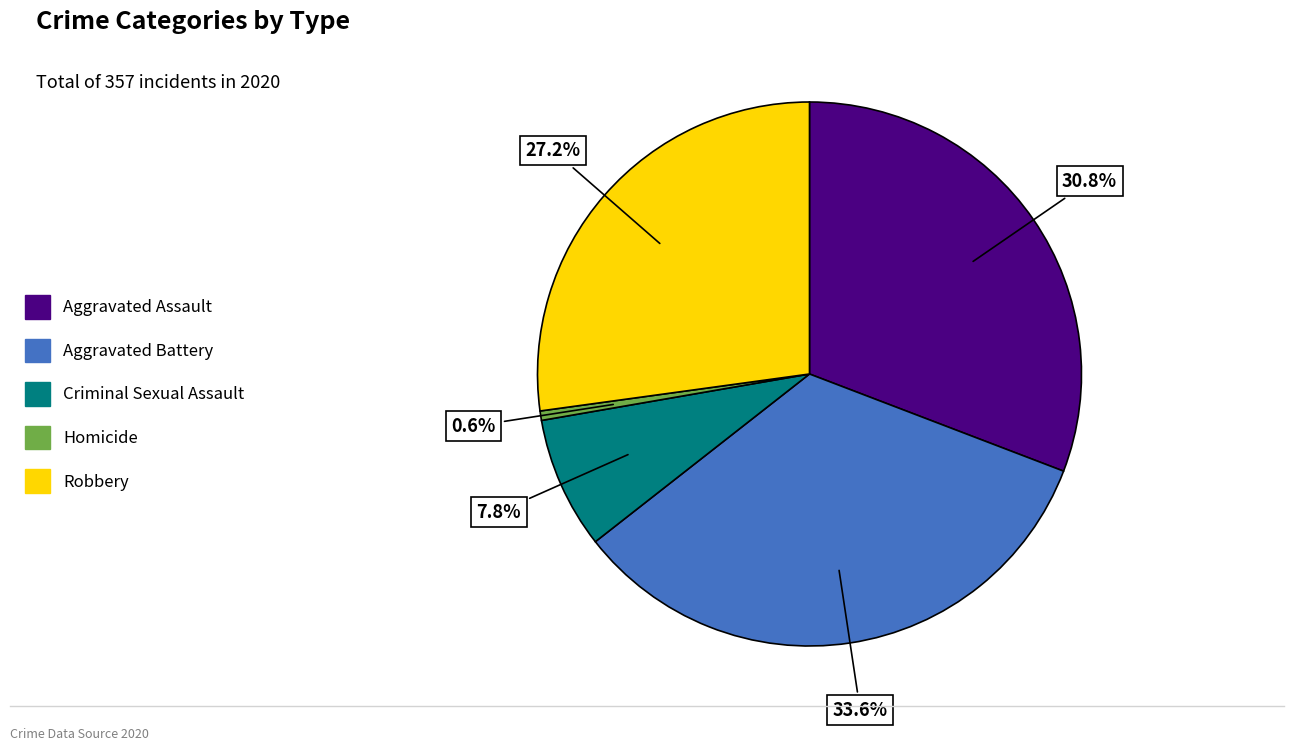

The Aggravated Battery slice represents 22% of the pie. True or false?

False